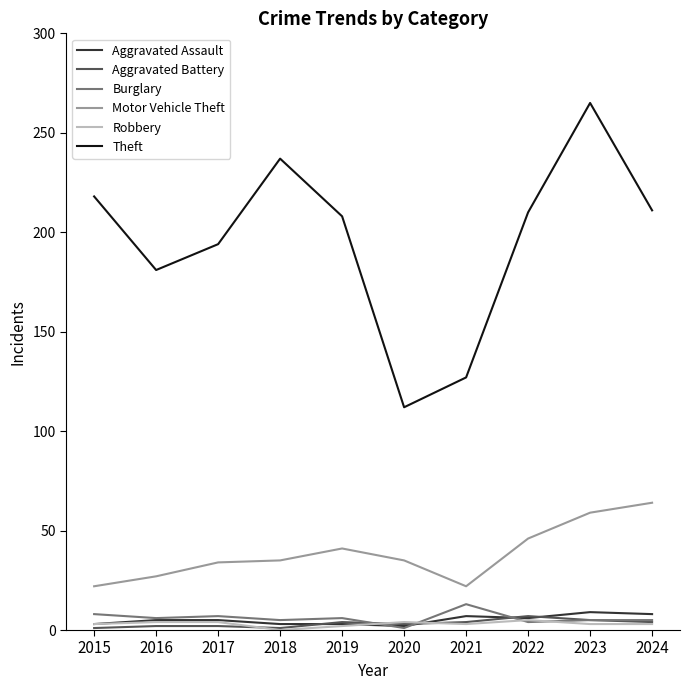

What is the minimum value for Aggravated Assault?

2